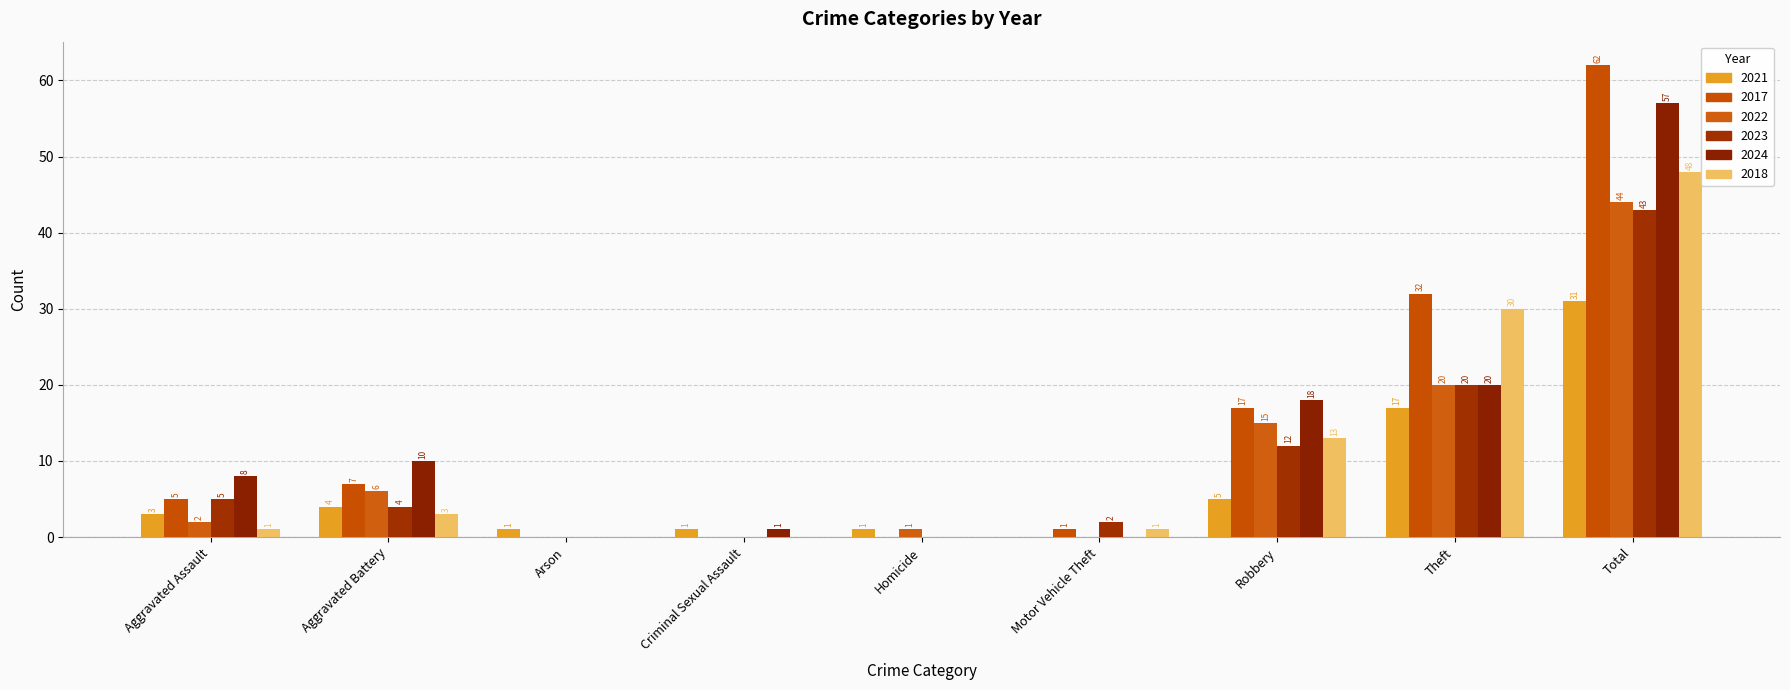

List the labels in order of 2018 value, largest first.

Total, Theft, Robbery, Aggravated Battery, Aggravated Assault, Motor Vehicle Theft, Arson, Criminal Sexual Assault, Homicide